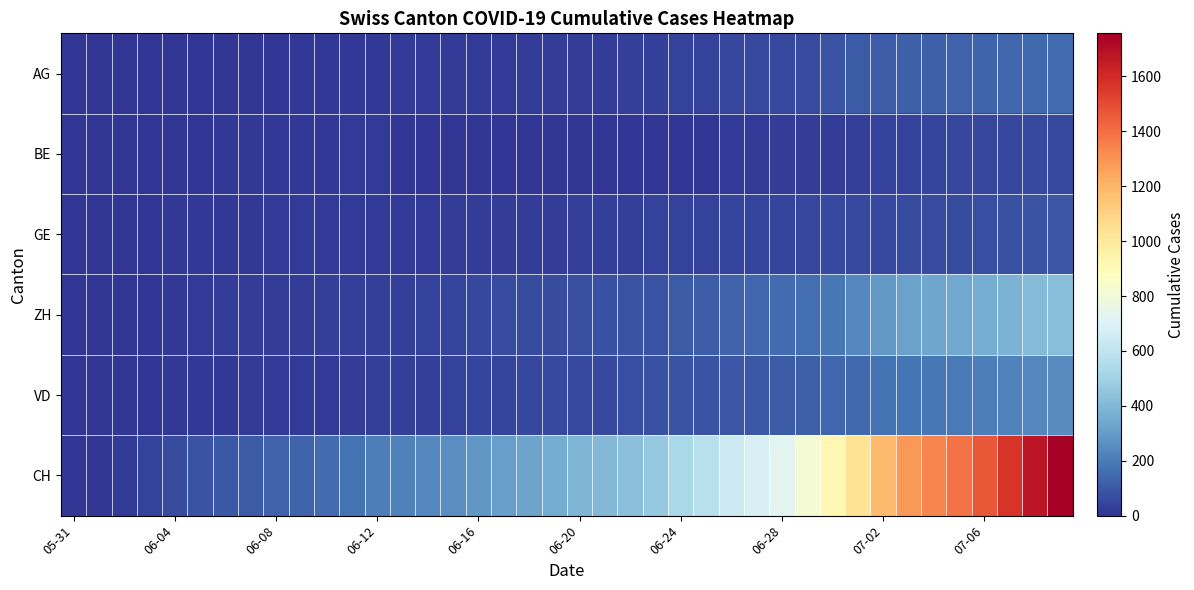

Reading right to left, list all the values displayed in this chart.

AG: 153	147	140	132	125	123	120	116	103	88	65	59	55	50	40	35	28	28	26	26	23	21	18	18	17	16	14	13	10	7	7	5	5	5	3	3	1	0	0	0
BE: 59	57	53	52	49	43	39	35	29	27	25	21	19	18	0	0	0	0	0	0	0	0	0	0	0	0	0	17	14	9	9	8	8	8	6	4	2	1	0	0
GE: 91	83	79	75	68	66	63	61	56	55	51	44	43	43	40	38	36	32	31	31	27	23	23	22	22	20	20	20	16	16	14	14	13	13	10	8	6	4	1	0
ZH: 424	405	382	357	338	330	317	294	238	190	162	153	142	130	111	103	87	83	80	75	68	67	62	52	45	38	33	30	30	28	26	23	23	23	19	13	5	2	0	0
VD: 252	240	224	208	195	188	185	172	147	138	121	105	97	95	89	86	77	71	60	58	56	50	48	43	35	32	31	31	24	20	19	16	15	13	11	9	6	4	0	0
CH: 1757	1668	1567	1468	1387	1334	1284	1185	1036	918	813	722	683	640	572	528	462	431	399	385	353	325	309	285	258	234	218	206	178	154	136	125	107	100	84	62	38	20	3	0